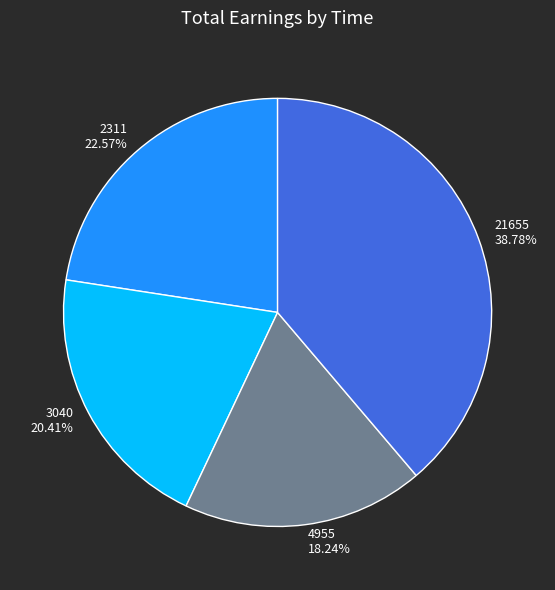

The 4955 slice represents 31% of the pie. True or false?

False